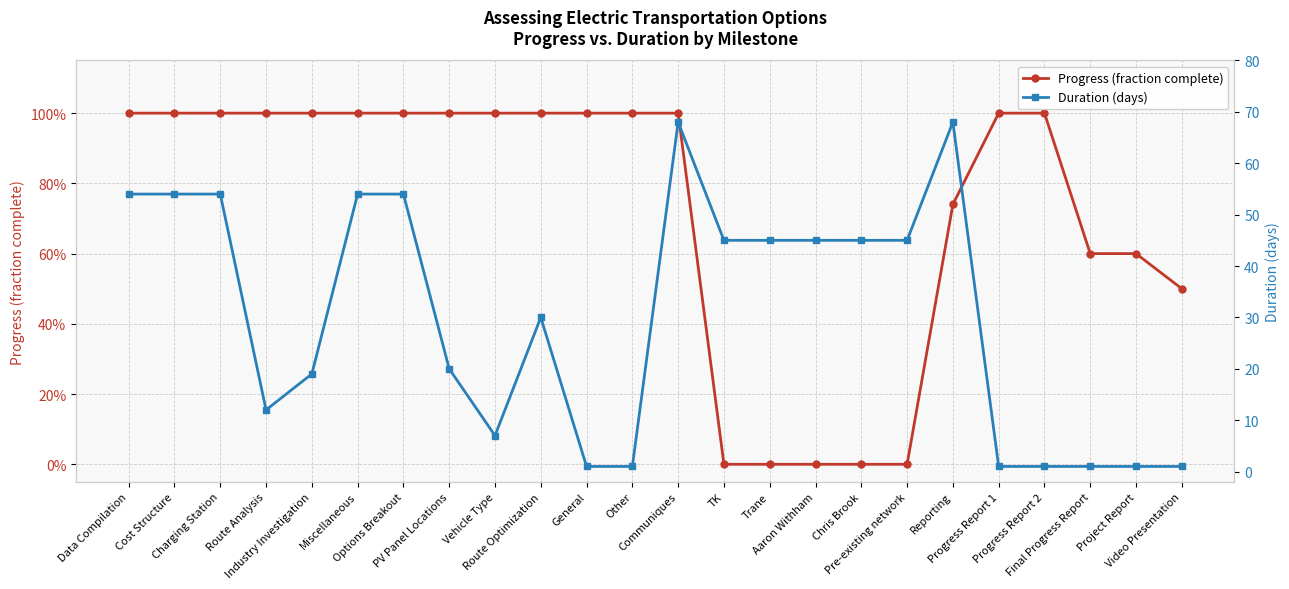

How many distinct data groups are displayed?

2